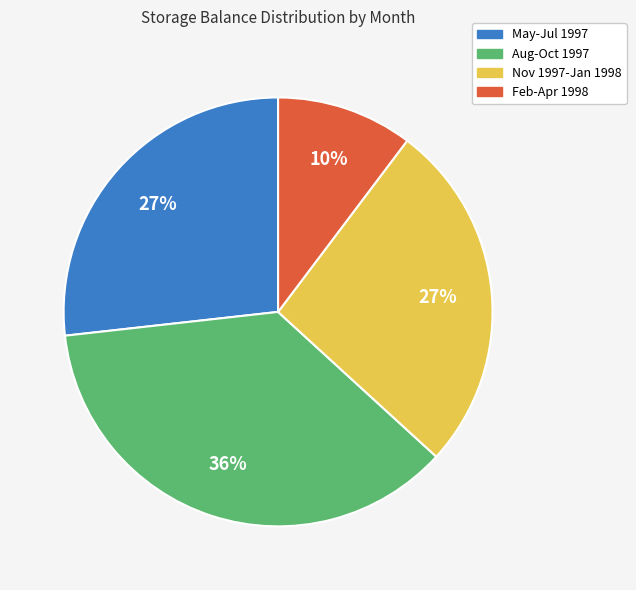

Does any single category account for the majority?

No